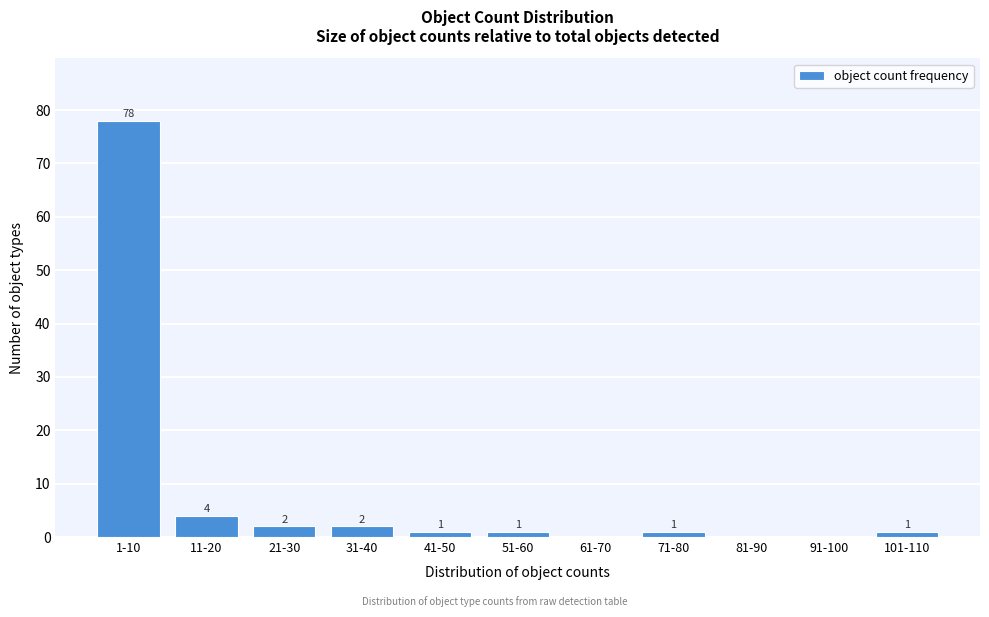

Reading left to right, list all the values displayed in this chart.

1-10=78	11-20=4	21-30=2	31-40=2	41-50=1	51-60=1	61-70=0	71-80=1	81-90=0	91-100=0	101-110=1